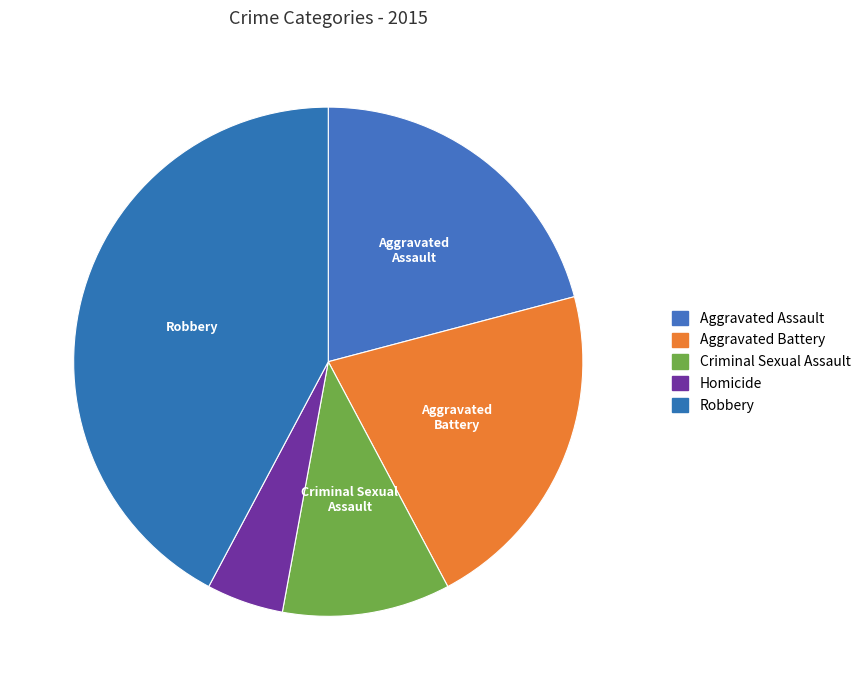

Is it true that Homicide is 5% of the pie?

True